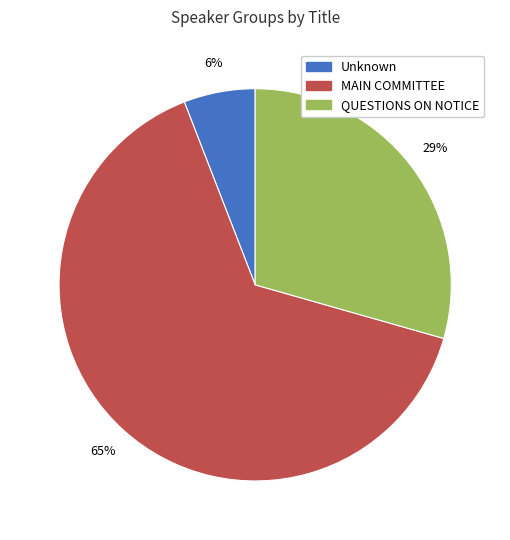

Is Unknown the majority of the pie?

No